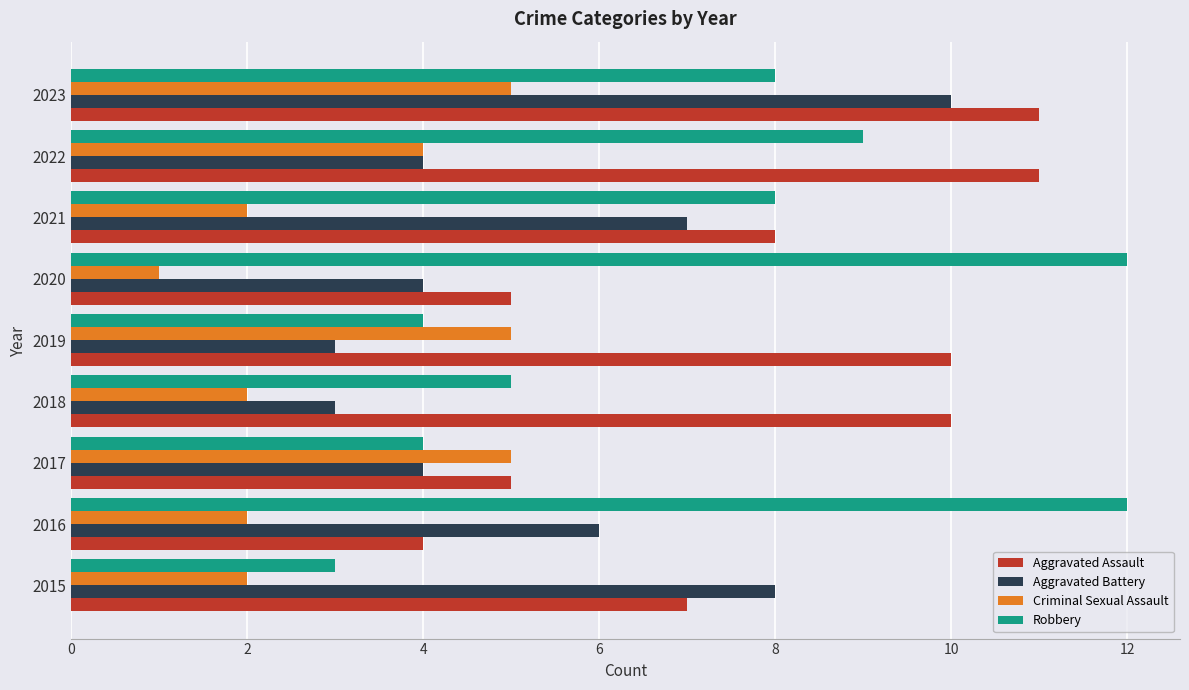

Which series has the largest total across all categories?

Aggravated Assault